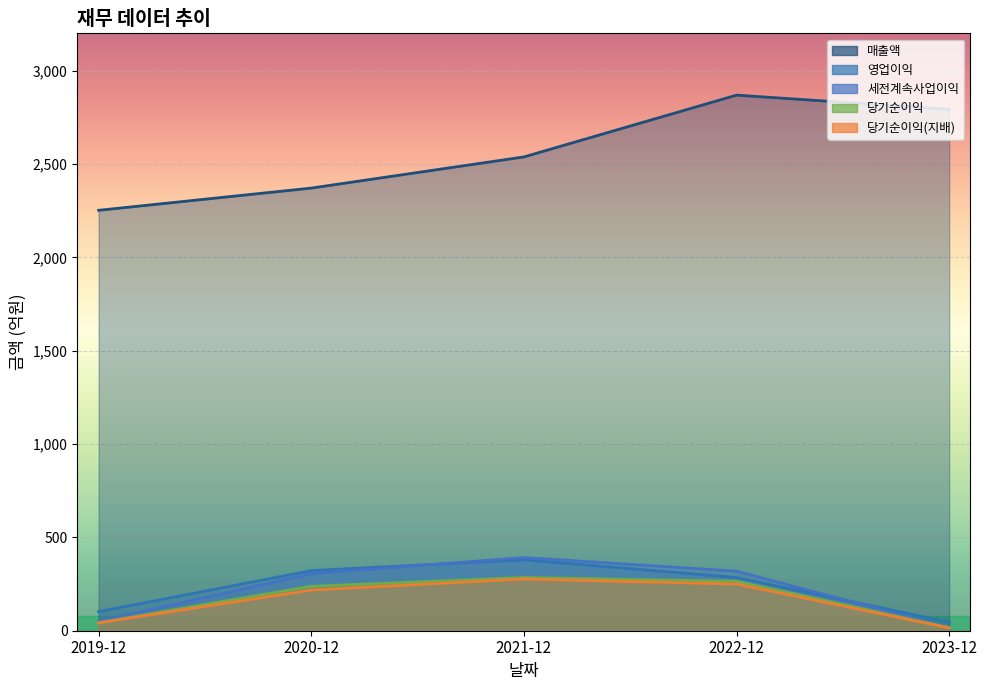

What is the difference between the 매출액 values at 2021-12 and 2020-12?

167